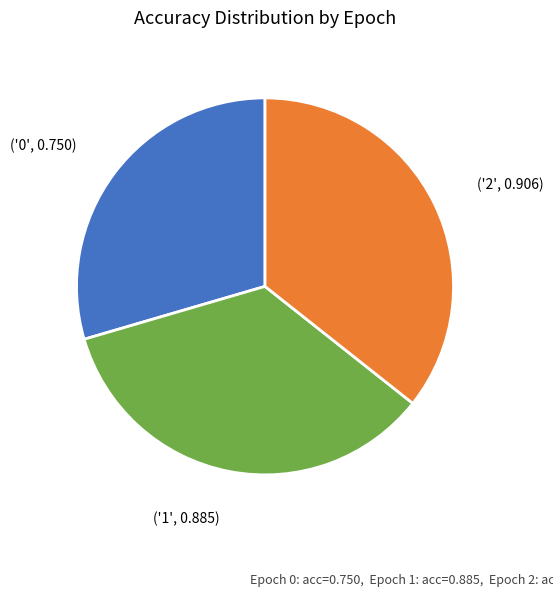

Is there any slice that represents more than half of the pie?

No